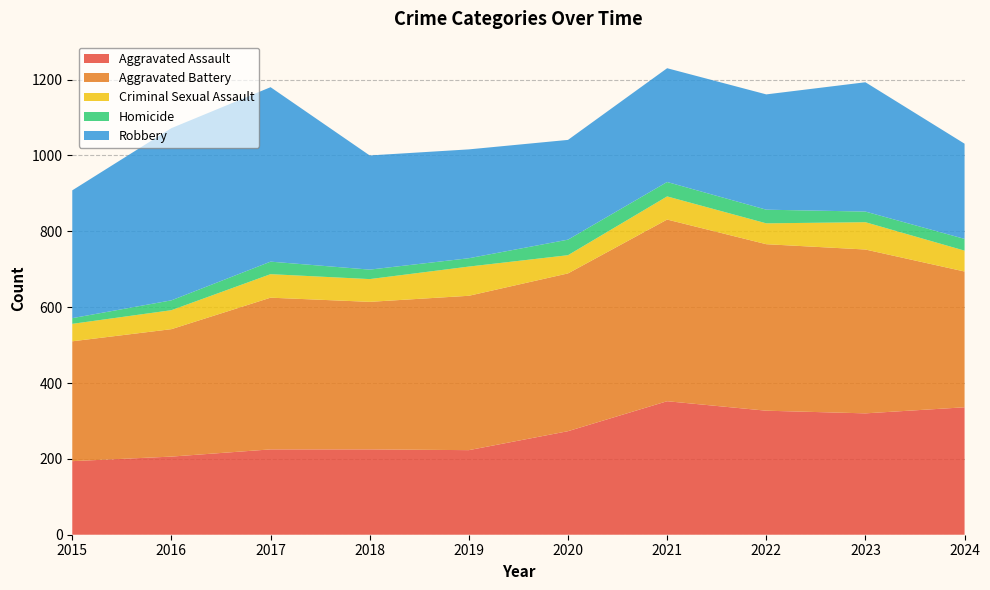

Reading left to right, what are all the values shown in this chart?

Aggravated Assault: 2015=194	2016=206	2017=225	2018=225	2019=223	2020=273	2021=352	2022=327	2023=320	2024=336
Aggravated Battery: 2015=316	2016=336	2017=400	2018=389	2019=407	2020=416	2021=479	2022=439	2023=432	2024=358
Criminal Sexual Assault: 2015=46	2016=50	2017=62	2018=60	2019=77	2020=48	2021=61	2022=55	2023=72	2024=55
Homicide: 2015=15	2016=26	2017=33	2018=25	2019=22	2020=41	2021=38	2022=36	2023=28	2024=31
Robbery: 2015=337	2016=454	2017=460	2018=301	2019=287	2020=263	2021=300	2022=304	2023=341	2024=251